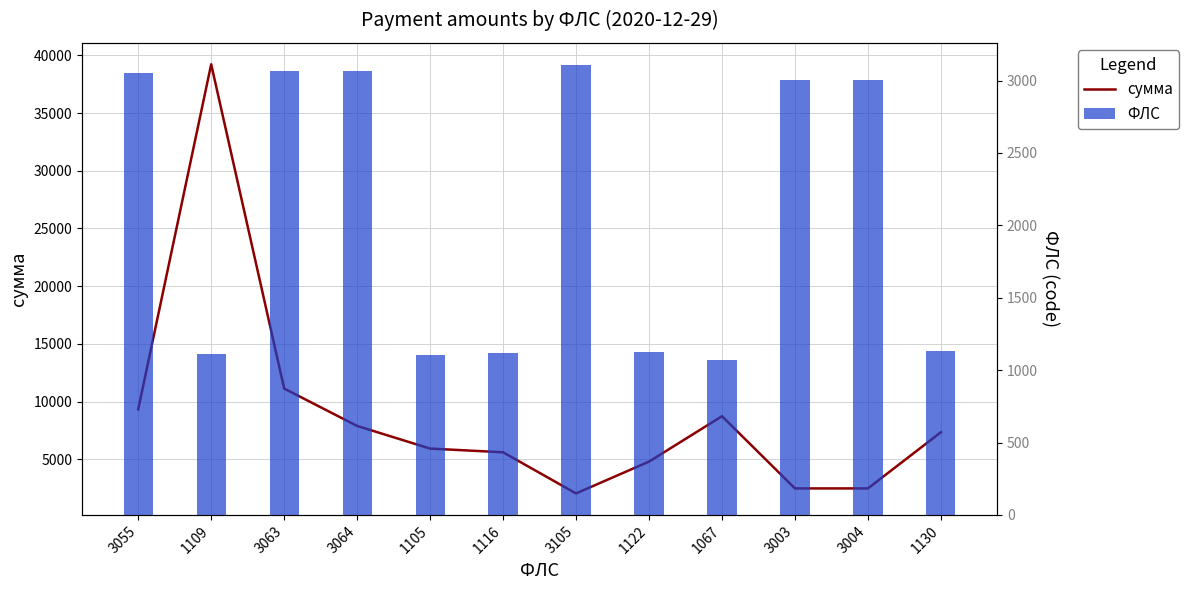

The ФЛС series shows 656.9 at 1130. True or false?

False